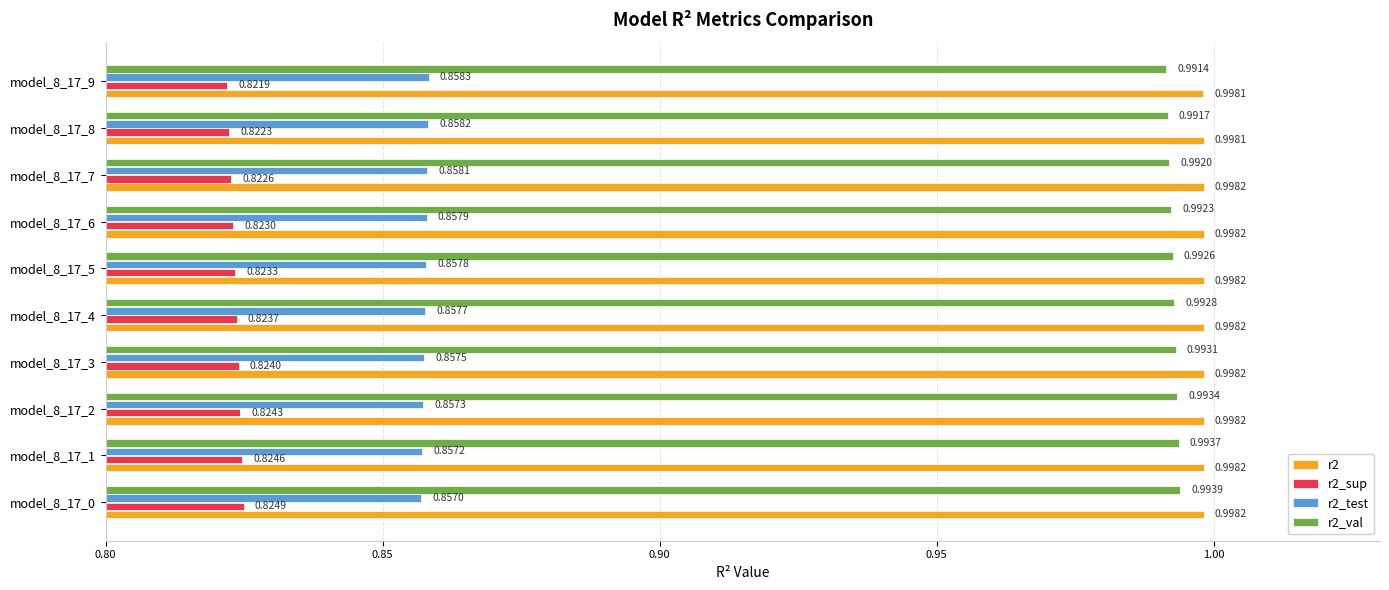

List the series in order of their peak value, lowest first.

r2_sup, r2_test, r2_val, r2